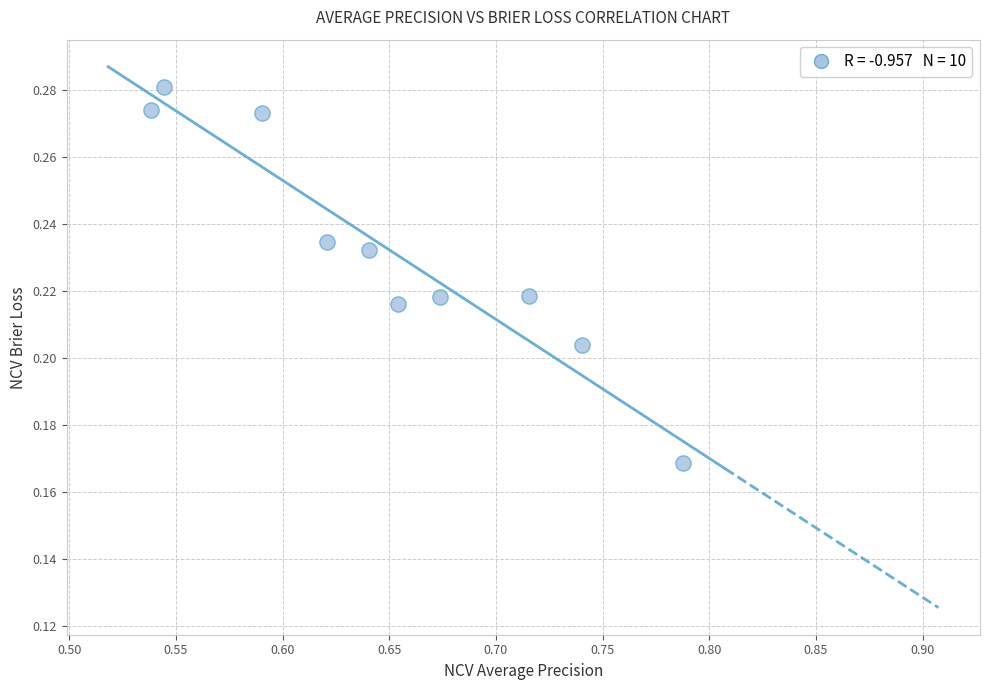

What is the average X value?

0.7